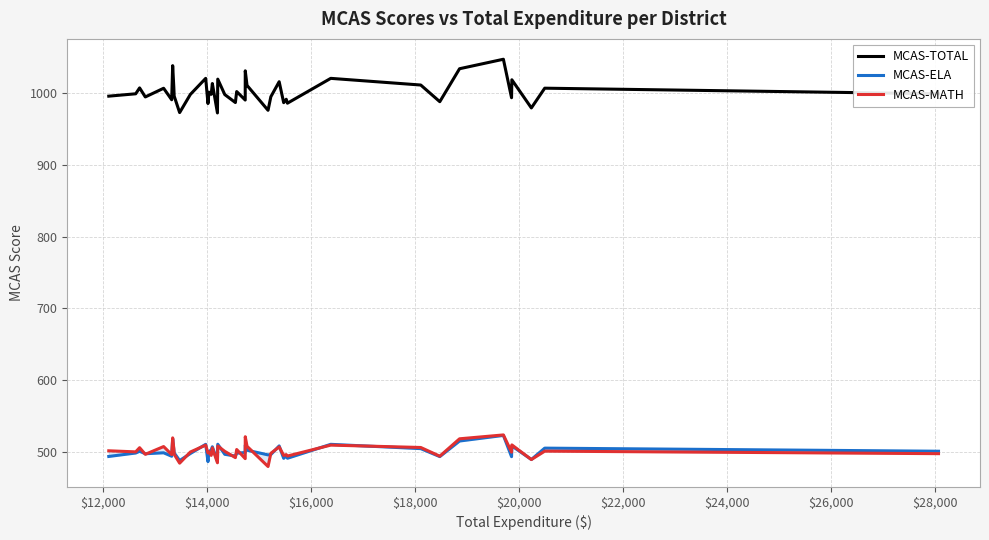

How many interior local valleys does the MCAS-MATH series have?

15